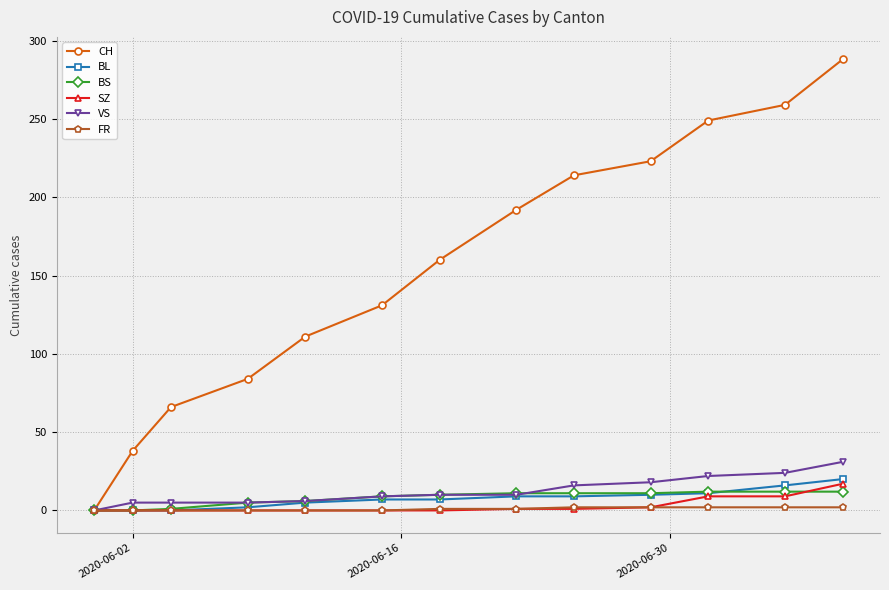

What is the maximum value for BS?

12